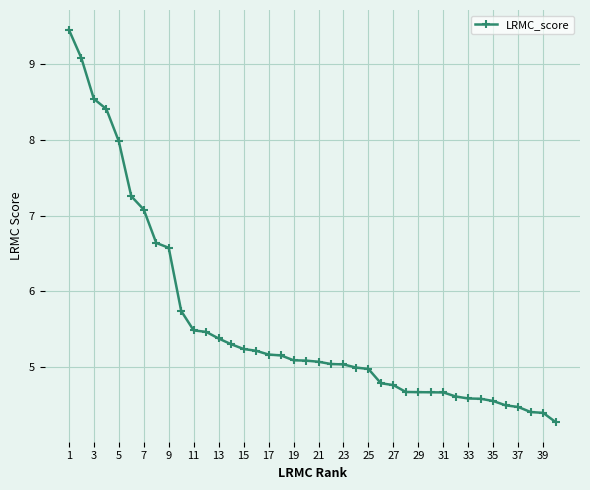

What is the smallest value displayed?

4.3